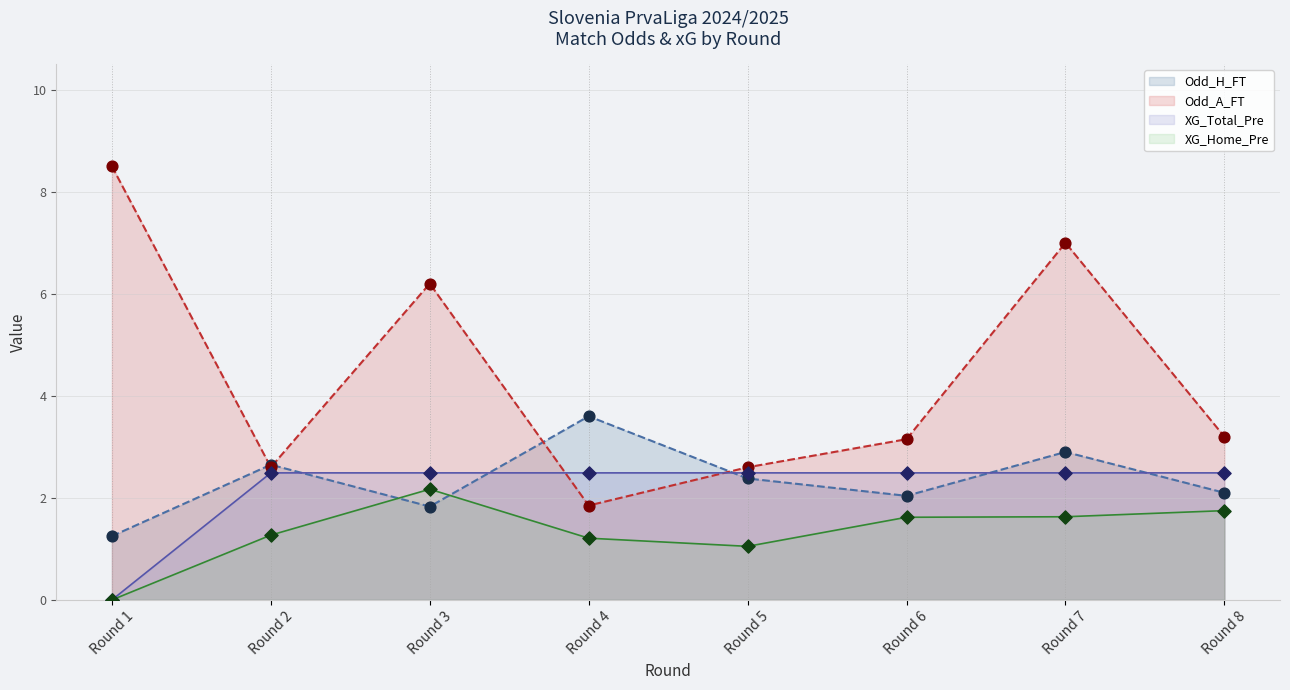

Which series reaches the maximum Y coordinate?

Odd_A_FT